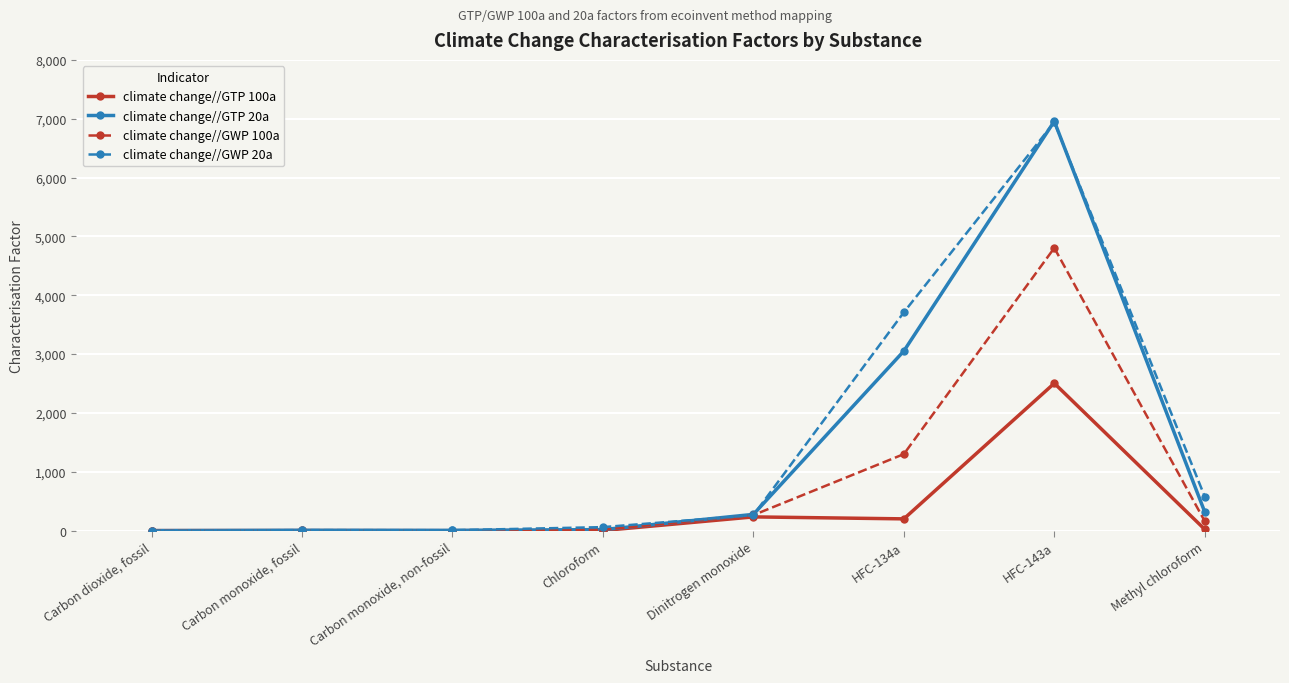

Rank the categories by climate change//GWP 20a value from highest to lowest.

HFC-143a, HFC-134a, Methyl chloroform, Dinitrogen monoxide, Chloroform, Carbon monoxide, fossil, Carbon monoxide, non-fossil, Carbon dioxide, fossil